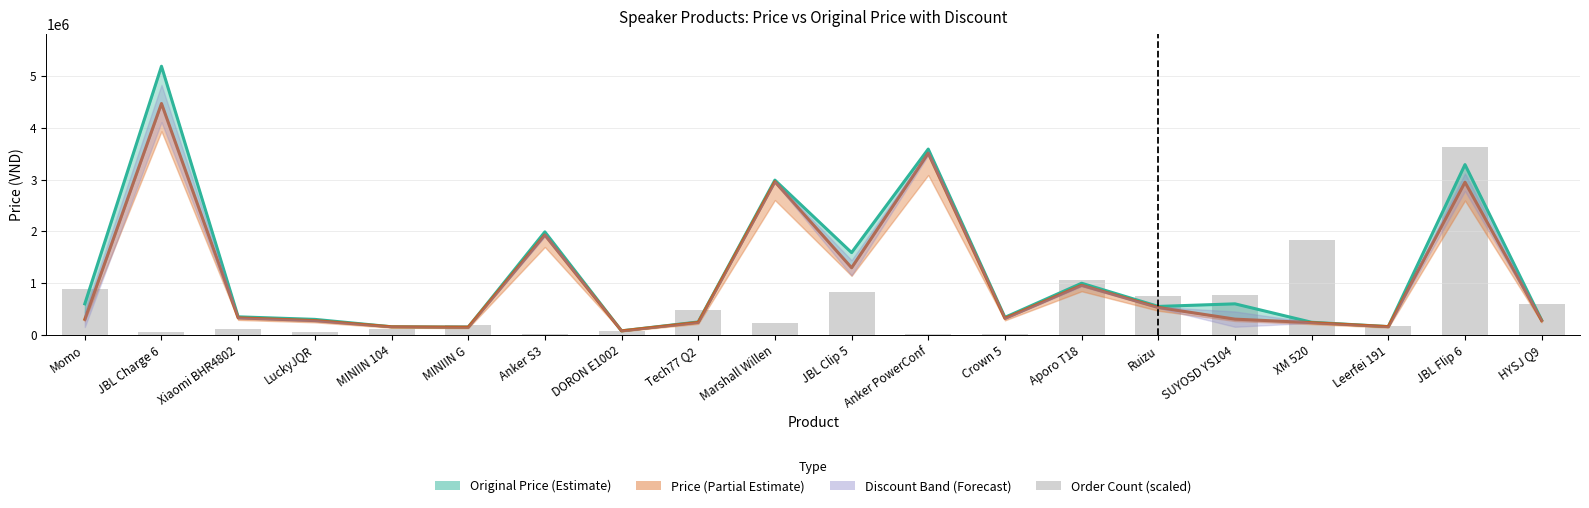

Reading left to right, what are all the values shown in this chart?

Original Price: Momo=600000.0	JBL Charge 6=5190000.0	Xiaomi BHR4802=349000.0	LuckyJQR=300000.0	MINIIN 104=157000.0	MINIIN G=149000.0	Anker S3=1990000.0	DORON E1002=78000.0	Tech77 Q2=250000.0	Marshall Willen=2990000.0	JBL Clip 5=1590000.0	Anker PowerConf=3590000.0	Crown 5=339000.0	Aporo T18=998000.0	Ruizu=550000.0	SUYOSD YS104=600000.0	XM 520=244000.0	Leerfei 191=160000.0	JBL Flip 6=3290000.0	HYSJ Q9=285000.0
Price: Momo=300800.0	JBL Charge 6=4470000.0	Xiaomi BHR4802=329000.0	LuckyJQR=276360.0	MINIIN 104=157000.0	MINIIN G=149000.0	Anker S3=1930000.0	DORON E1002=78000.0	Tech77 Q2=242000.0	Marshall Willen=2960000.0	JBL Clip 5=1296927.0	Anker PowerConf=3510000.0	Crown 5=319000.0	Aporo T18=958000.0	Ruizu=530000.0	SUYOSD YS104=304560.0	XM 520=236680.0	Leerfei 191=160000.0	JBL Flip 6=2950000.0	HYSJ Q9=276450.0
Order Count (scaled): Momo=891736.4	JBL Charge 6=49540.9	Xiaomi BHR4802=115595.5	LuckyJQR=49540.9	MINIIN 104=115595.5	MINIIN G=198163.6	Anker S3=16513.6	DORON E1002=82568.2	Tech77 Q2=478895.5	Marshall Willen=231190.9	JBL Clip 5=825681.8	Anker PowerConf=16513.6	Crown 5=16513.6	Aporo T18=1056872.7	Ruizu=759627.3	SUYOSD YS104=776140.9	XM 520=1833013.6	Leerfei 191=165136.4	JBL Flip 6=3633000.0	HYSJ Q9=594490.9